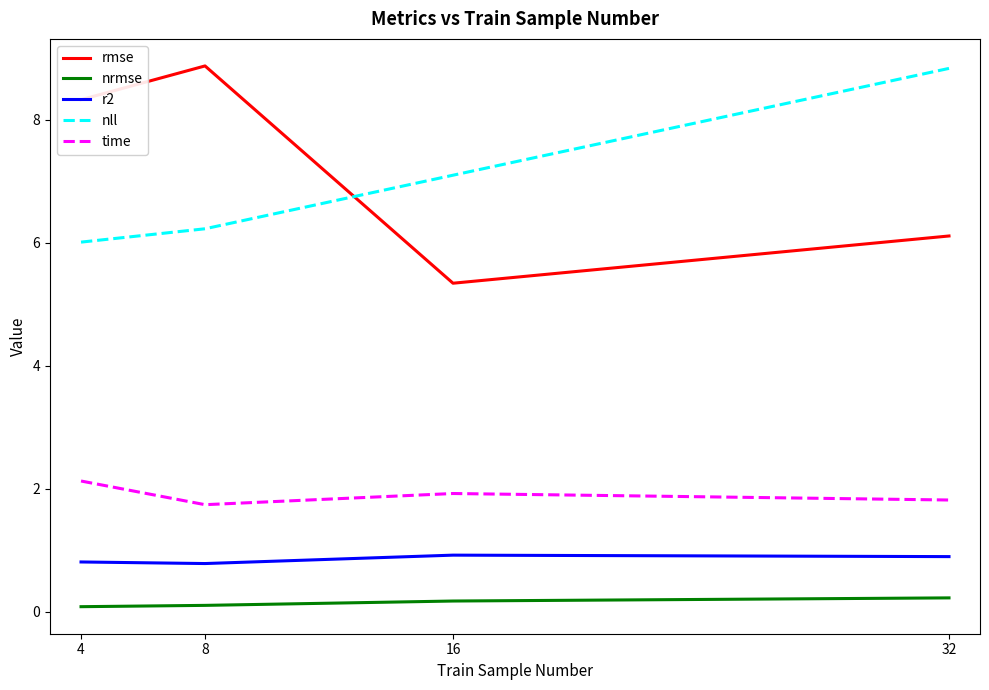

Does the chart display data point markers on the line(s)?

No